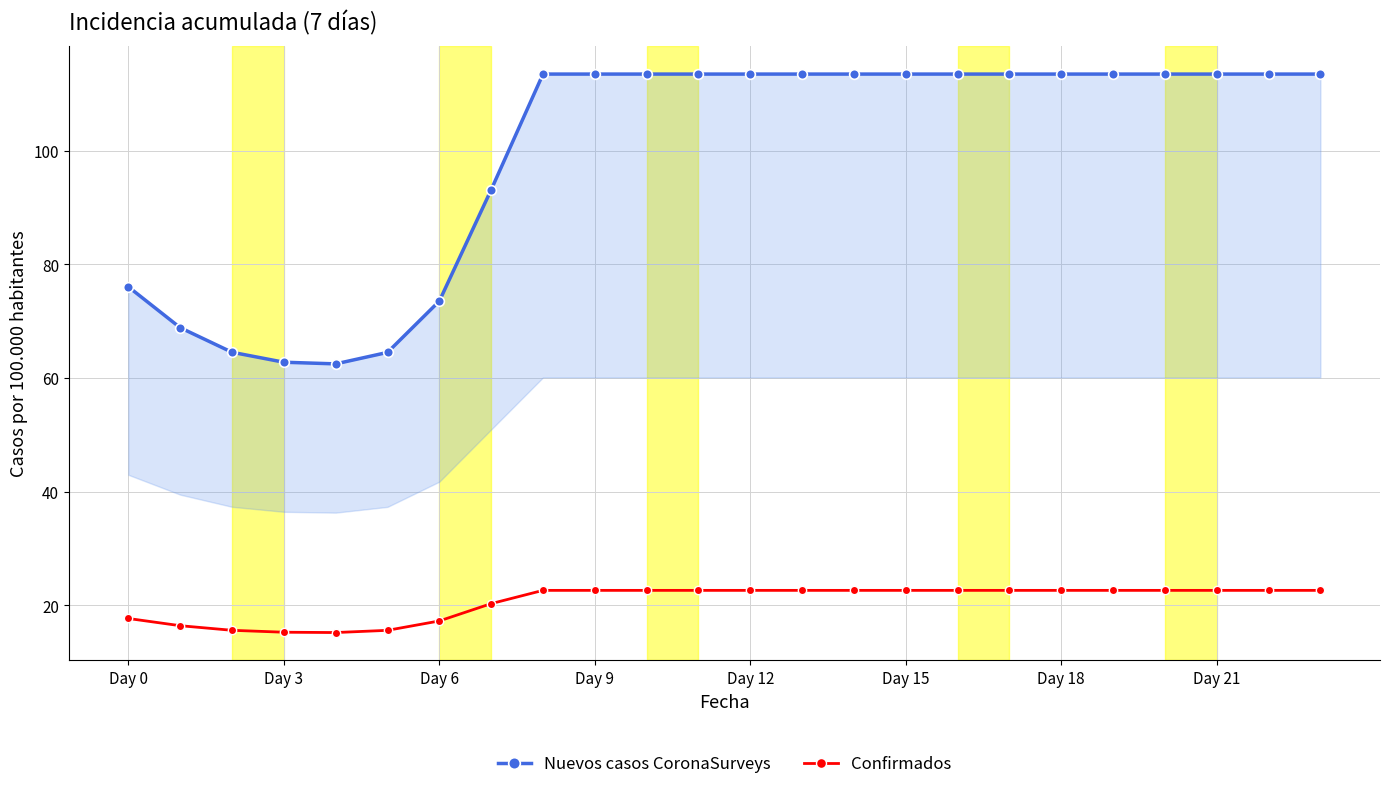

What is the difference between the highest and lowest values at Day 0?

58.3